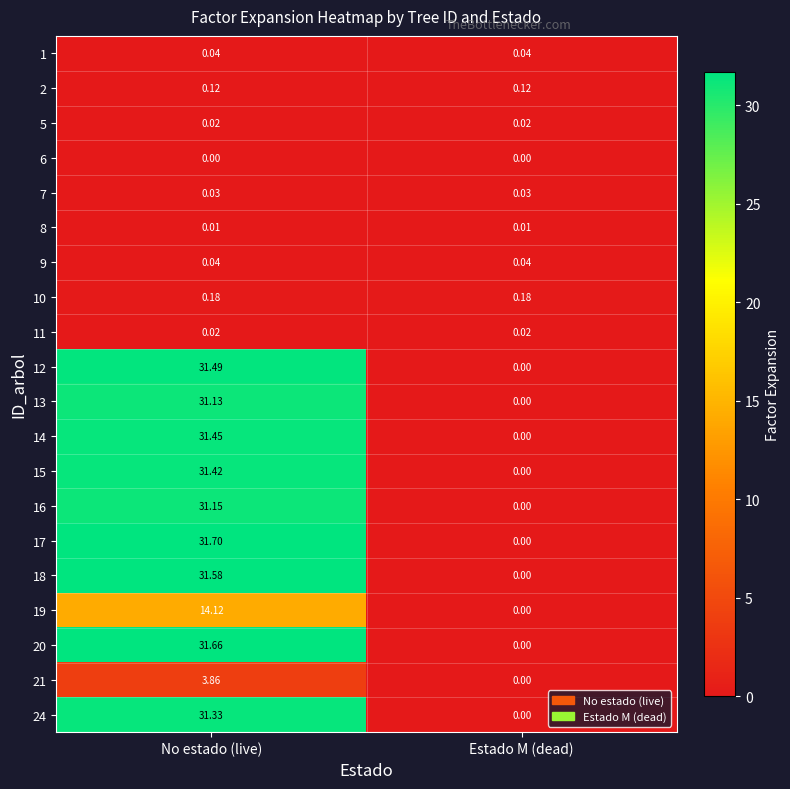

Which category has the highest value across all series?

No estado (live)